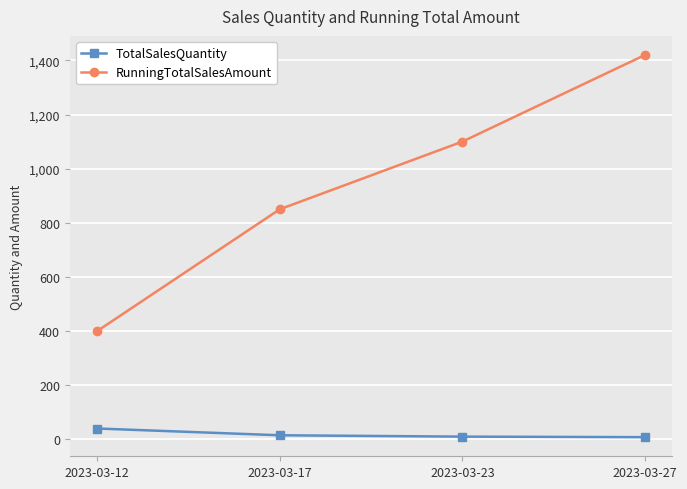

The value of RunningTotalSalesAmount at 2023-03-12 is 559. True or false?

False